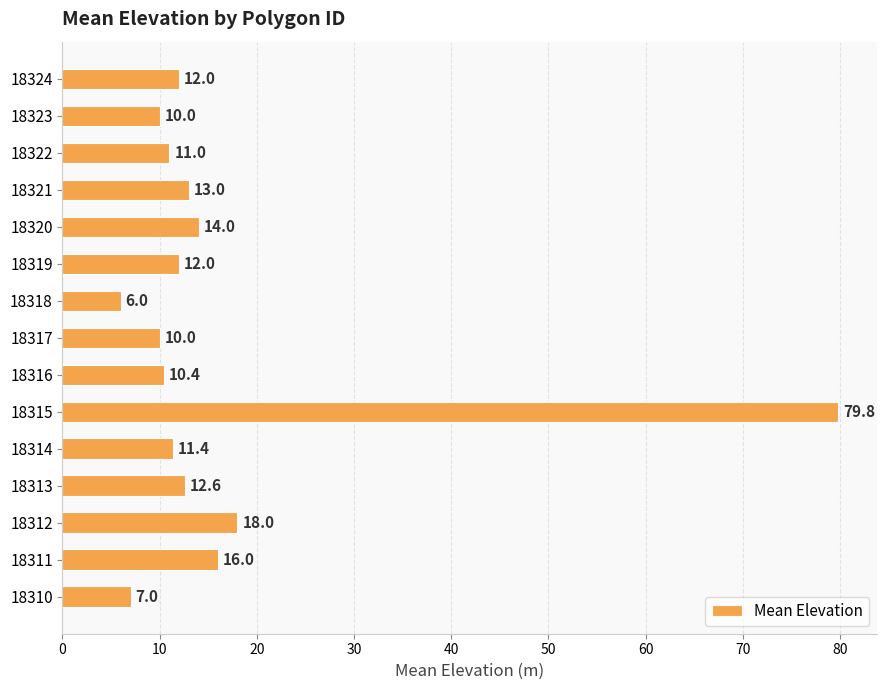

What is the change in value from 18315 to 18317?

-69.8